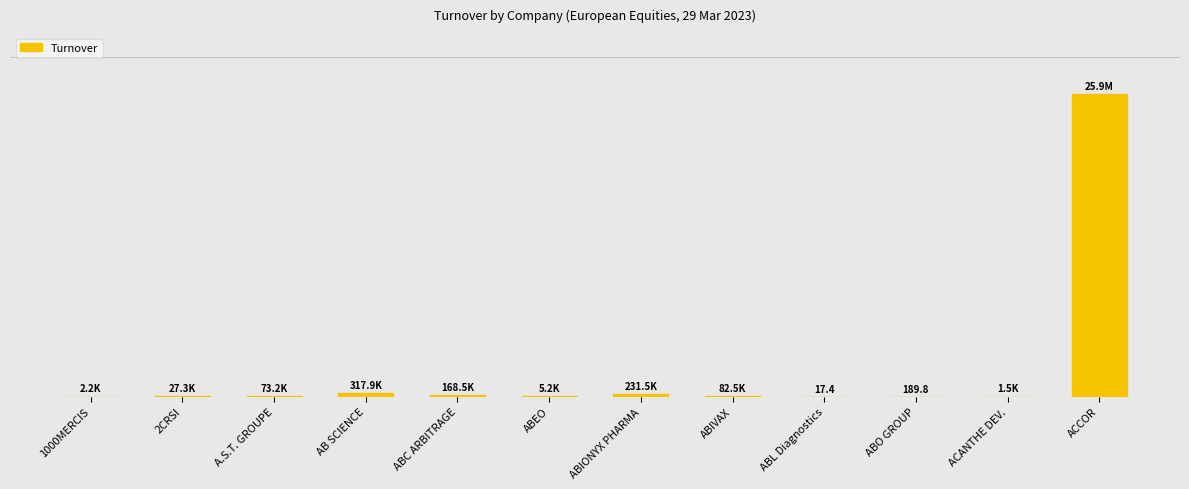

What is the average value?

2236921.7